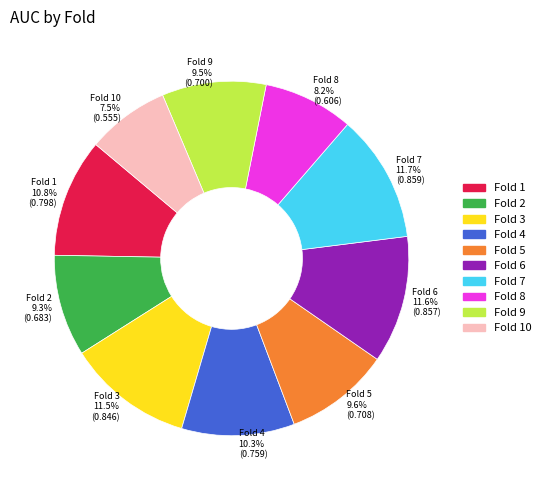

To the nearest percent, what percentage of the pie is Fold 10?

8%